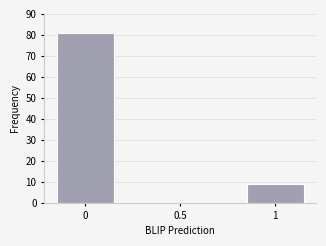

Reading left to right, list all the values displayed in this chart.

0=81	0.5=0	1=9